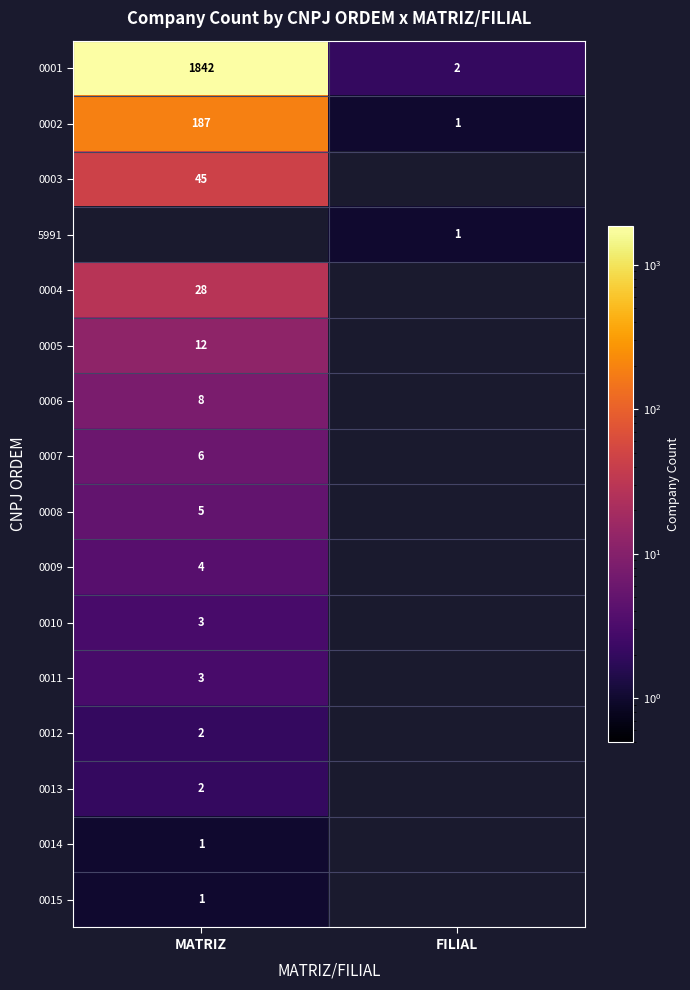

What is the difference between the 0001 values at MATRIZ and FILIAL?

1840